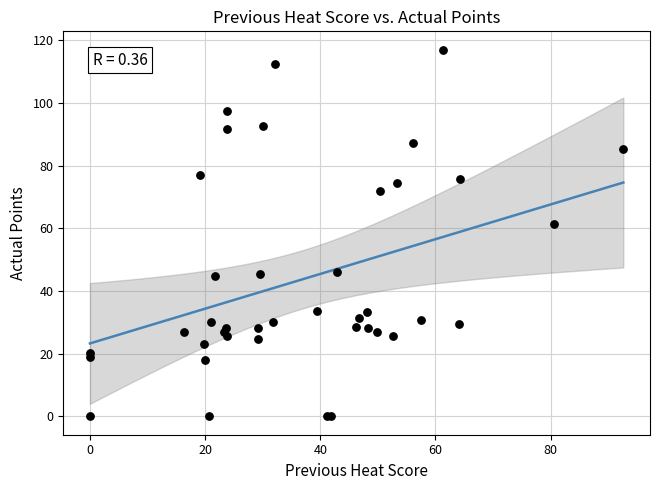

What Y value in the scatter plot is closest to 58?

61.2